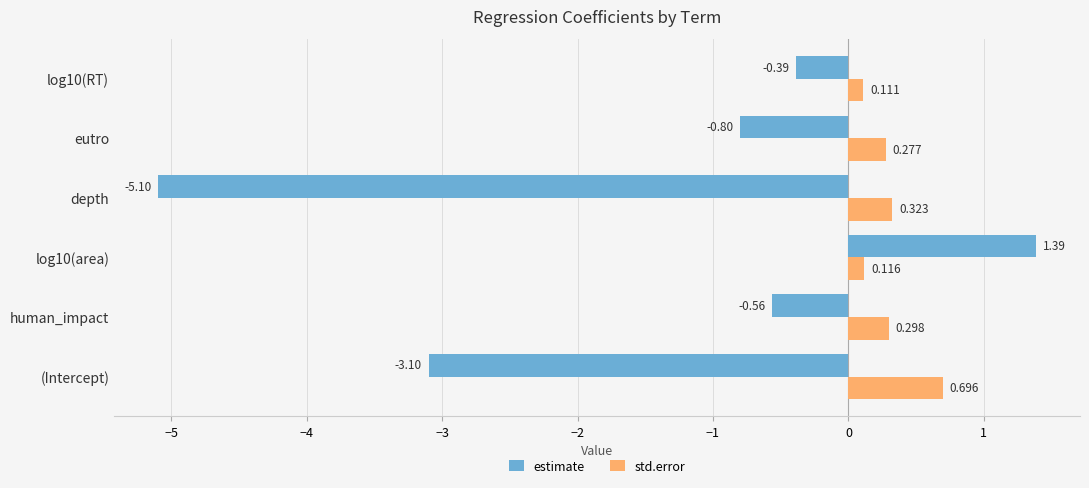

At which label does estimate reach its minimum?

depth